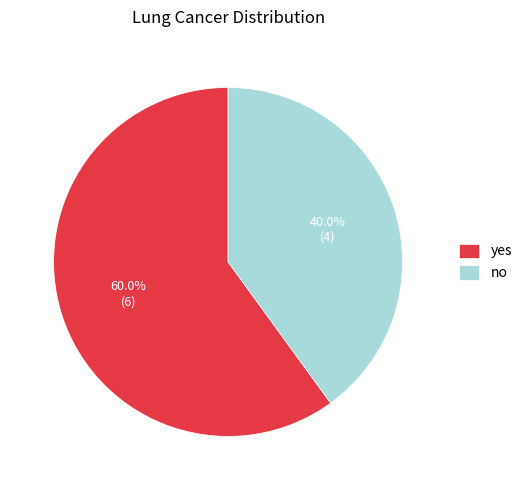

To the nearest percent, what portion does no represent?

40%